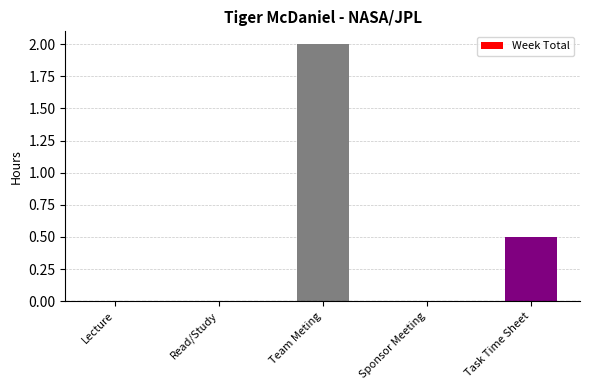

Count the values in the range 0 to 1.

4